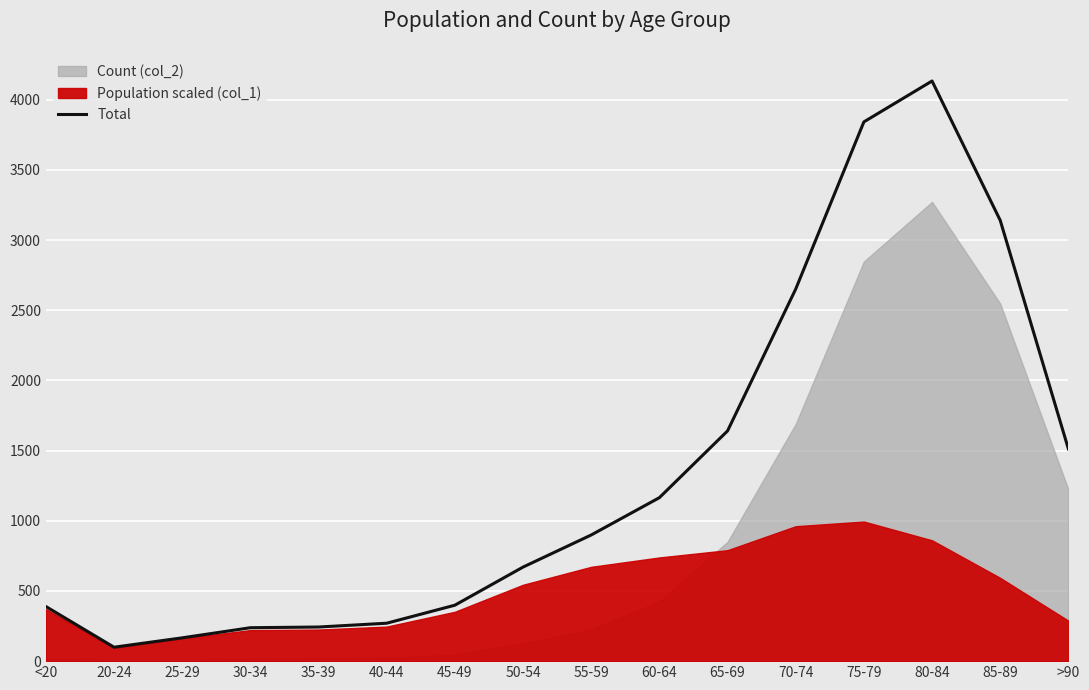

True or false: there are more than 0 points higher than both neighbors.

True